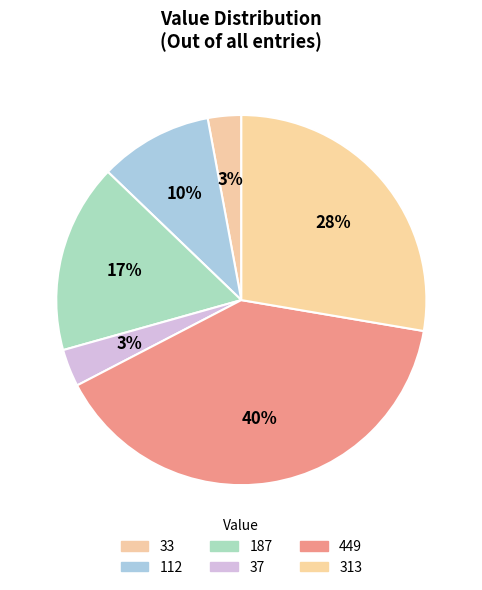

Does any single category account for the majority?

No